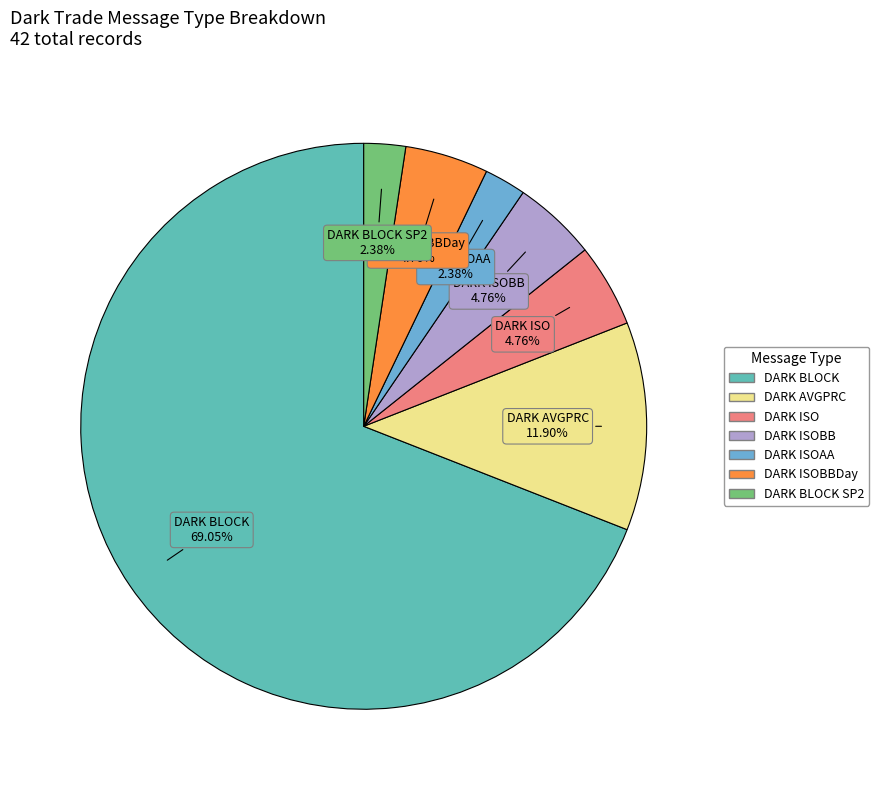

How many slices are in this pie chart?

7